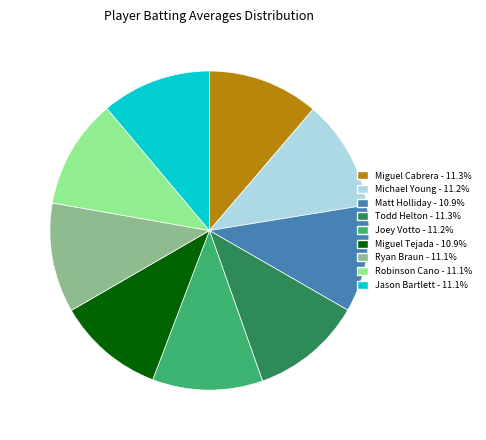

Does Ryan Braun account for over 50% of the chart?

No